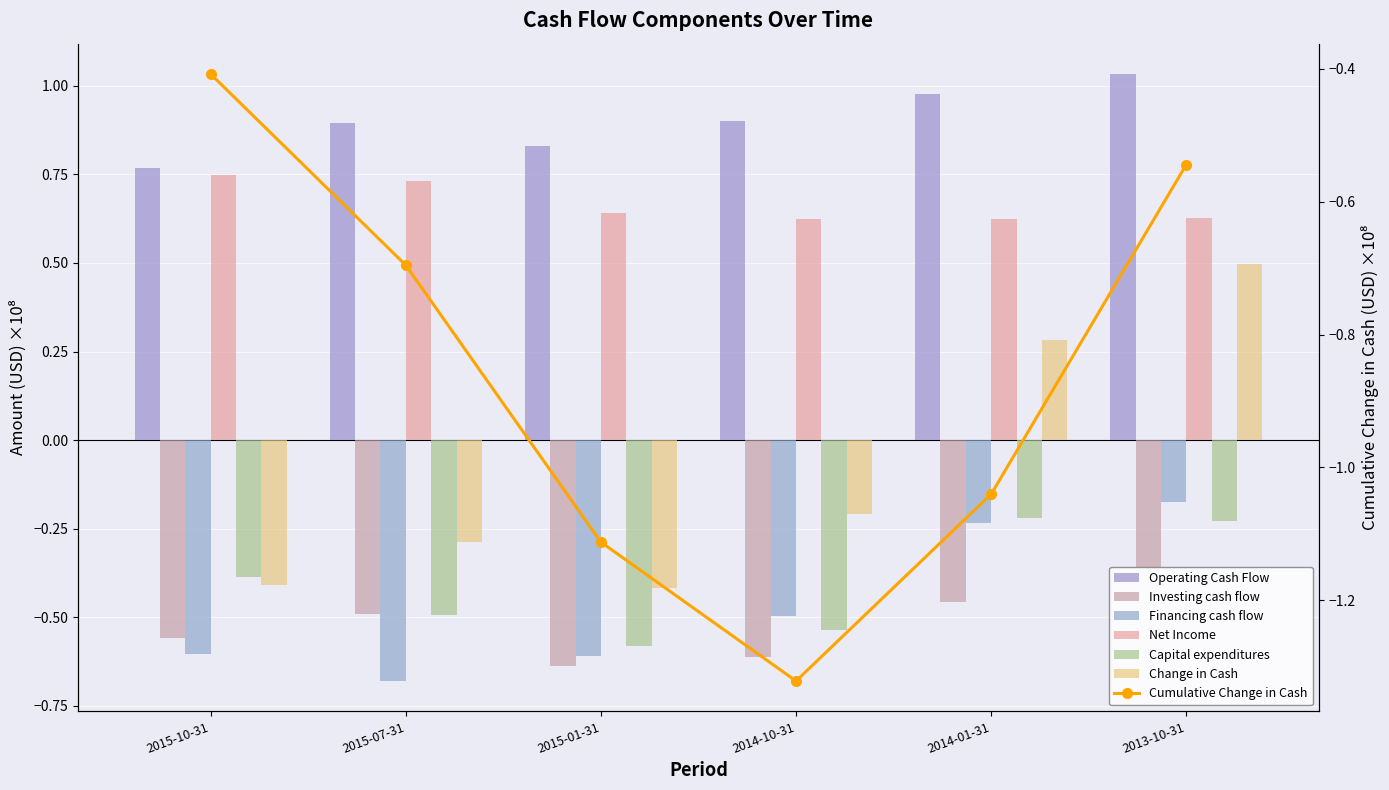

The value of Capital expenditures at 2014-10-31 is -0.5. True or false?

True